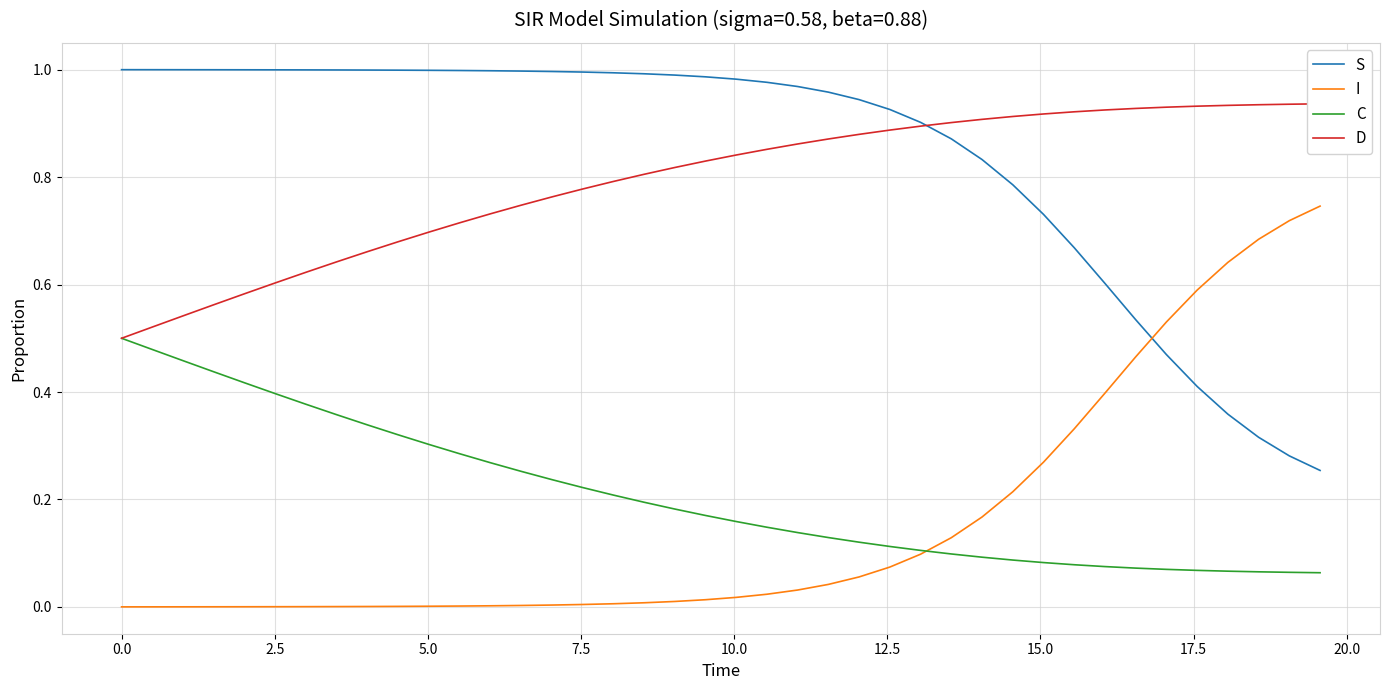

Which series has the widest spread of values?

I